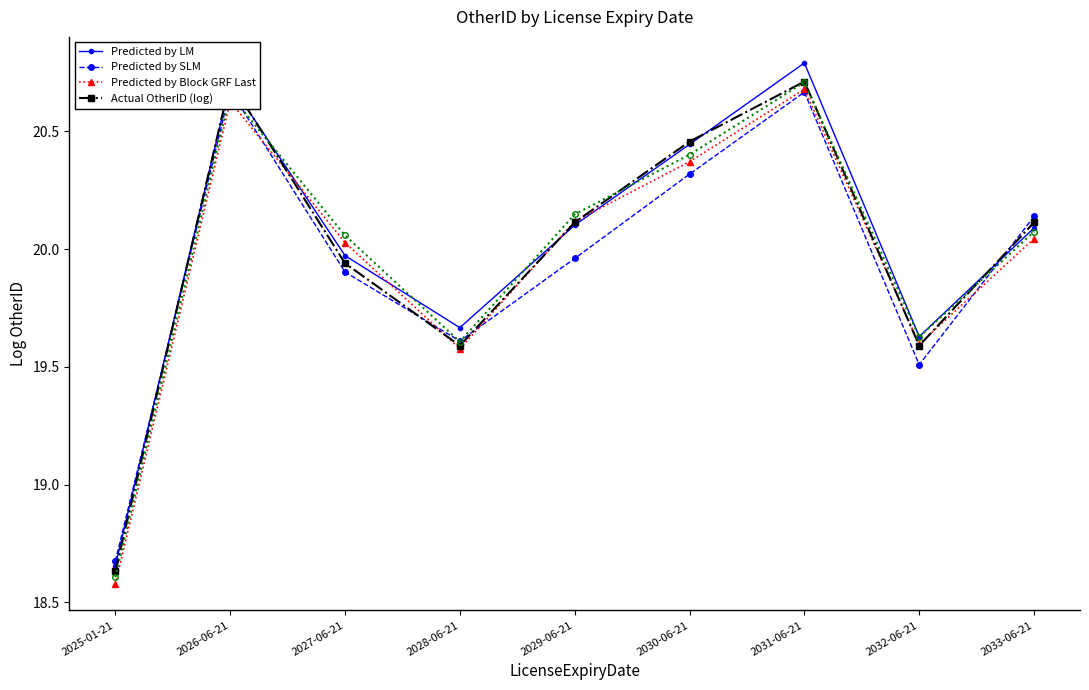

What is the total value across all series at 2032-06-21?

78.3